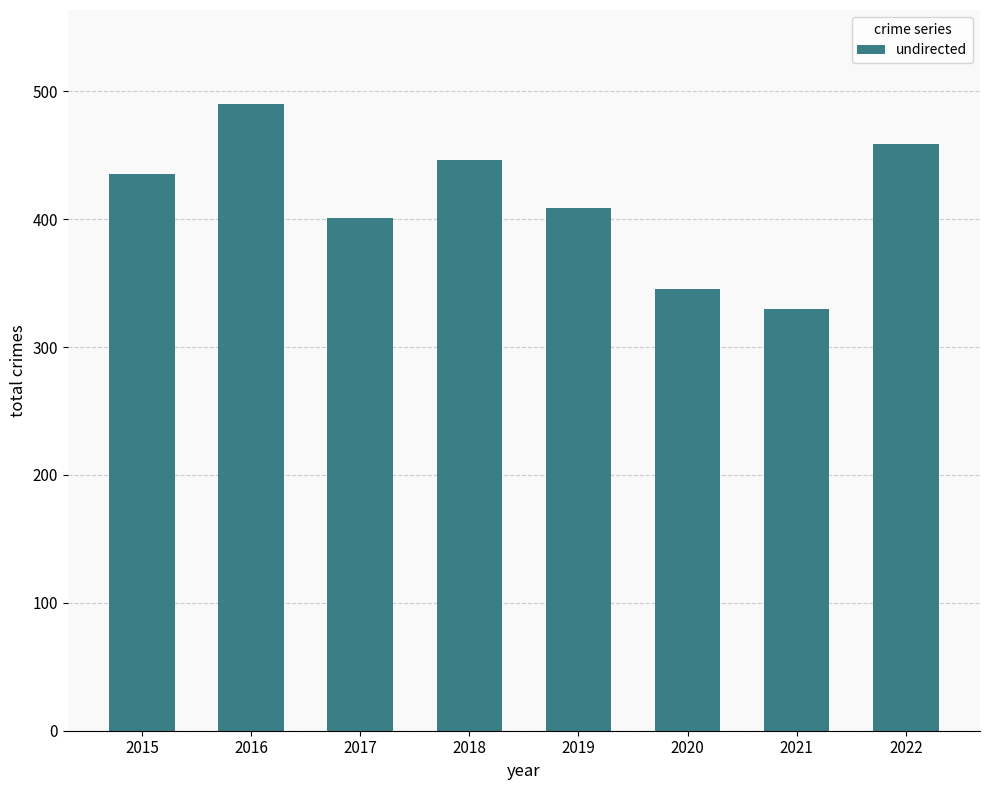

Where is the data nearest to the value 410?

2019